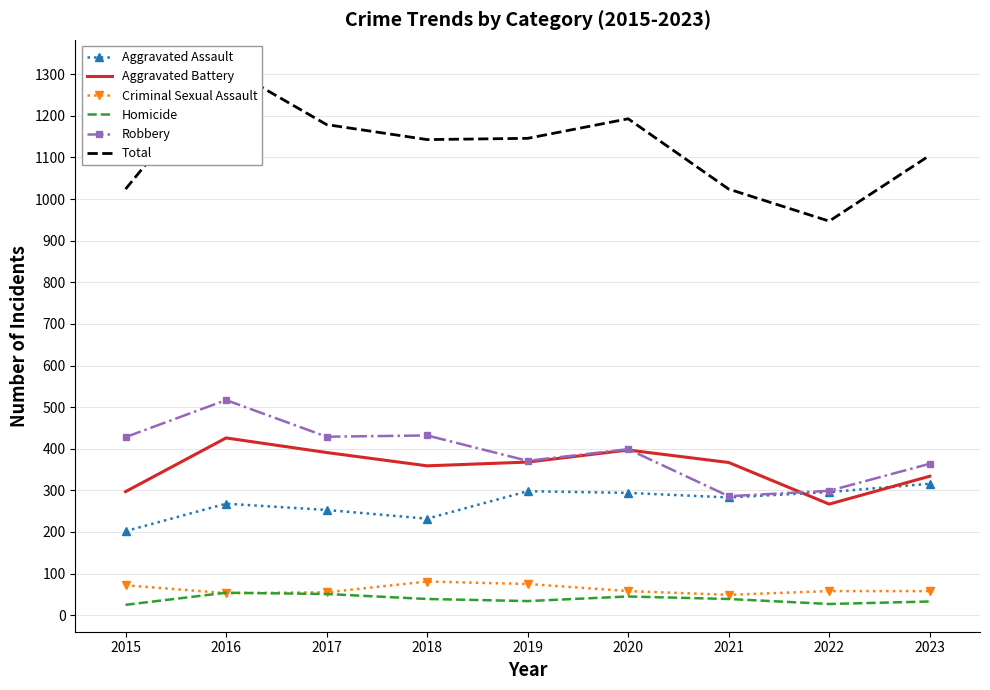

Count the number of categories in the chart.

9